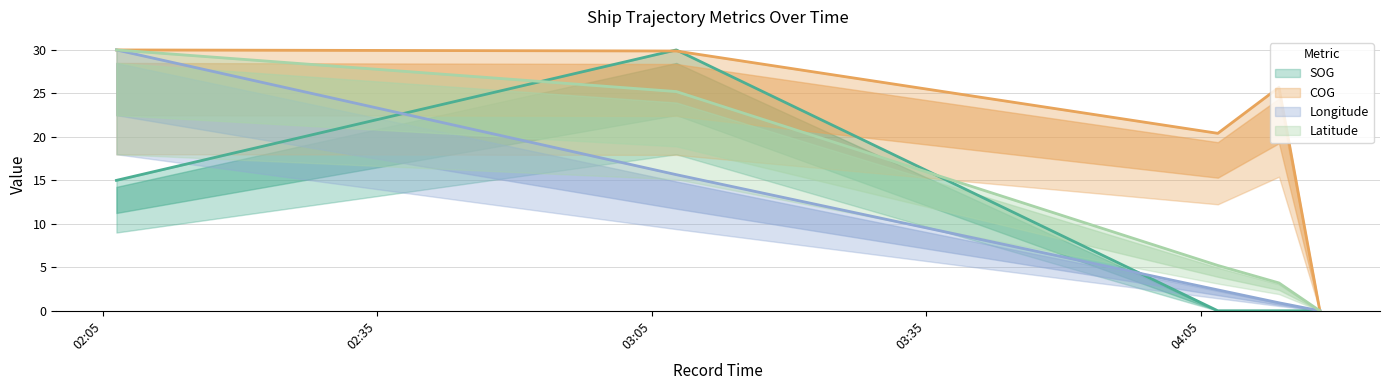

At which category does COG reach its first local peak?

2024-04-16 04:13:34